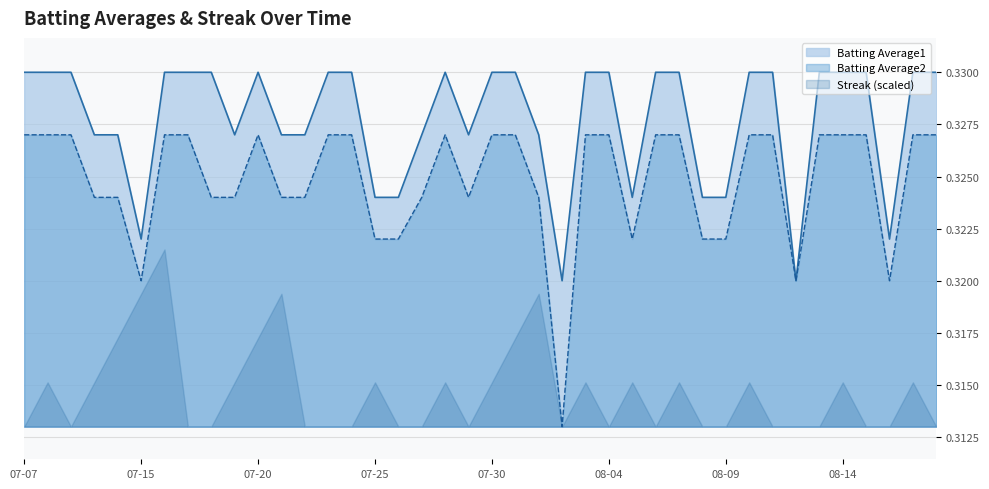

Rank the series by their maximum value, from lowest to highest.

Streak (scaled), Batting Average2, Batting Average1